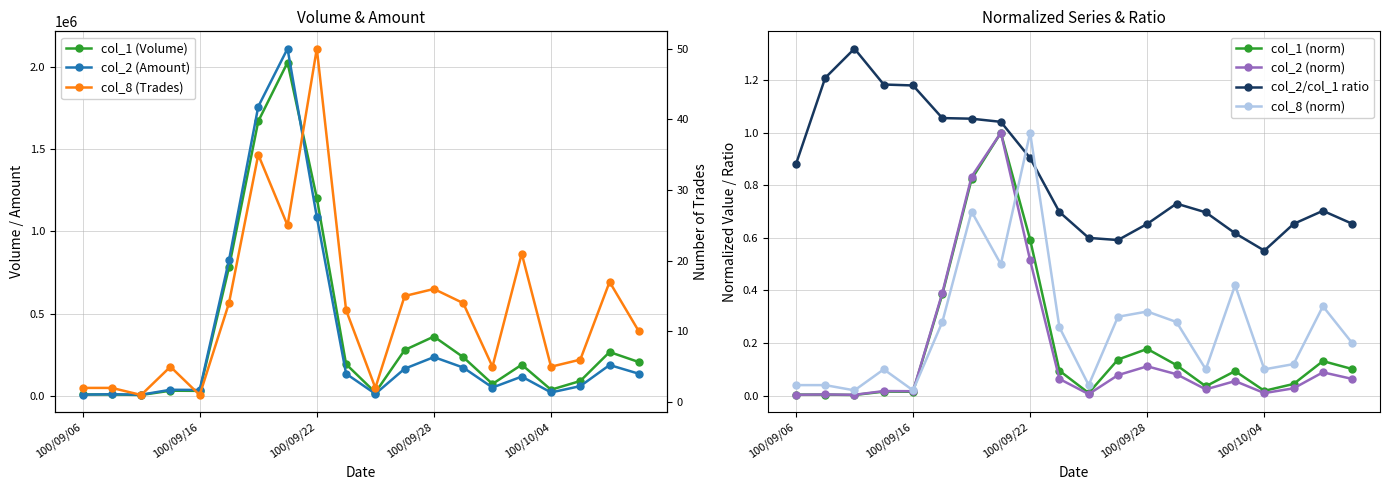

How many categories are shown in the chart?

20